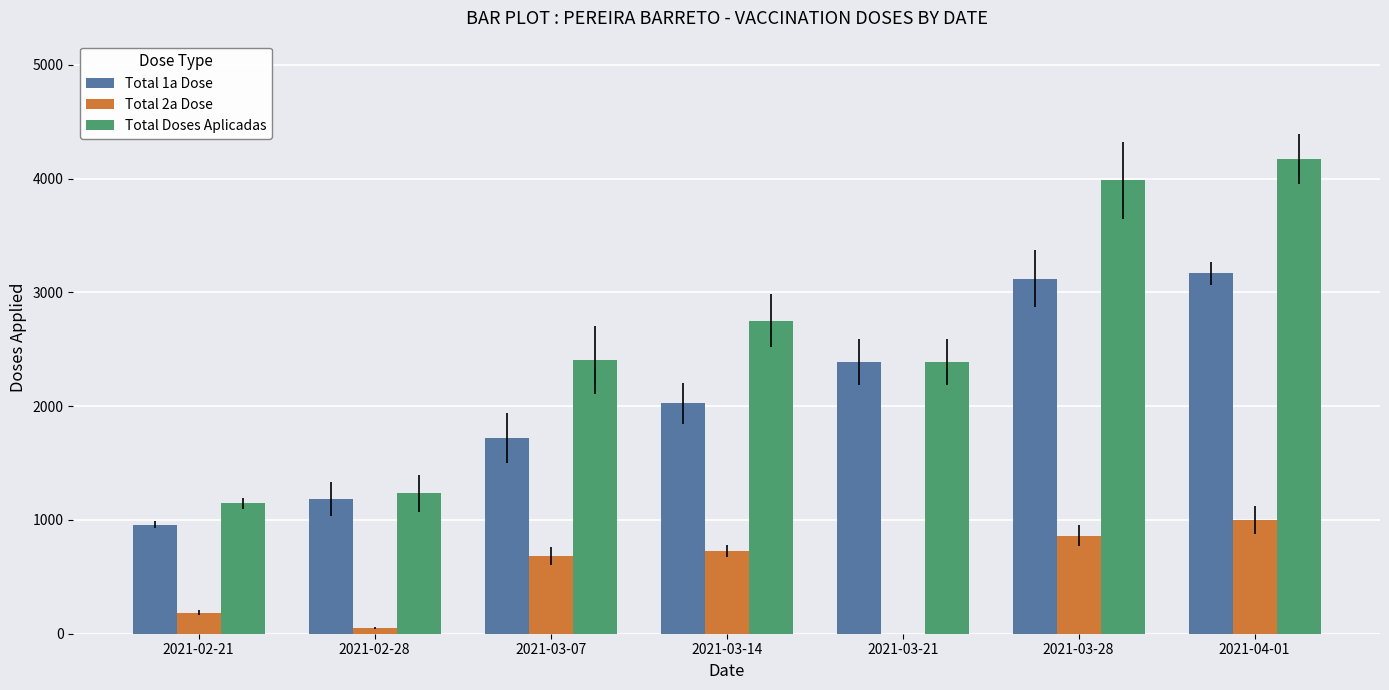

Where is Total 1a Dose nearest to the value 2065?

2021-03-14